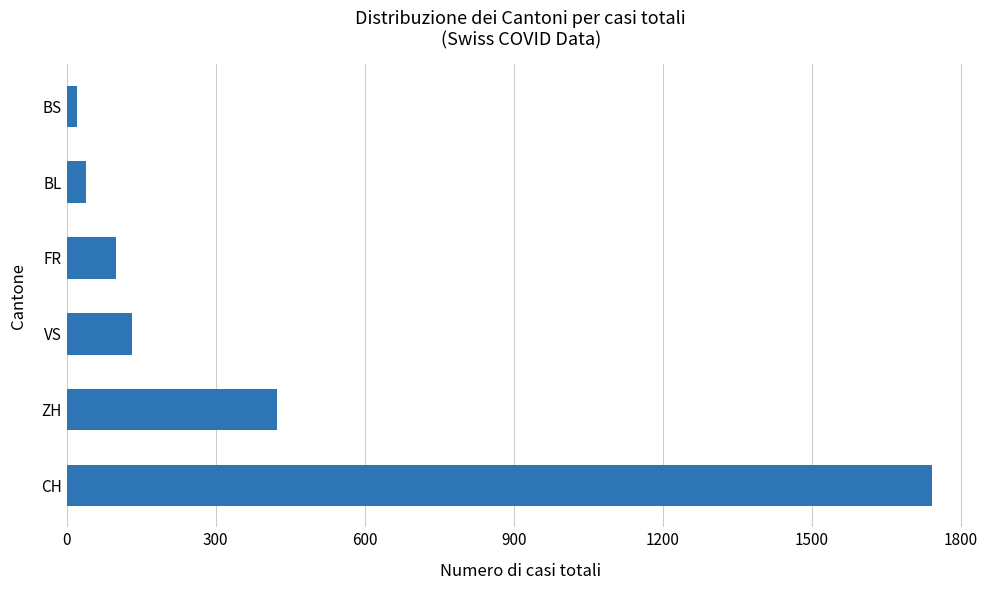

List the labels in order of value, smallest first.

BS, BL, FR, VS, ZH, CH